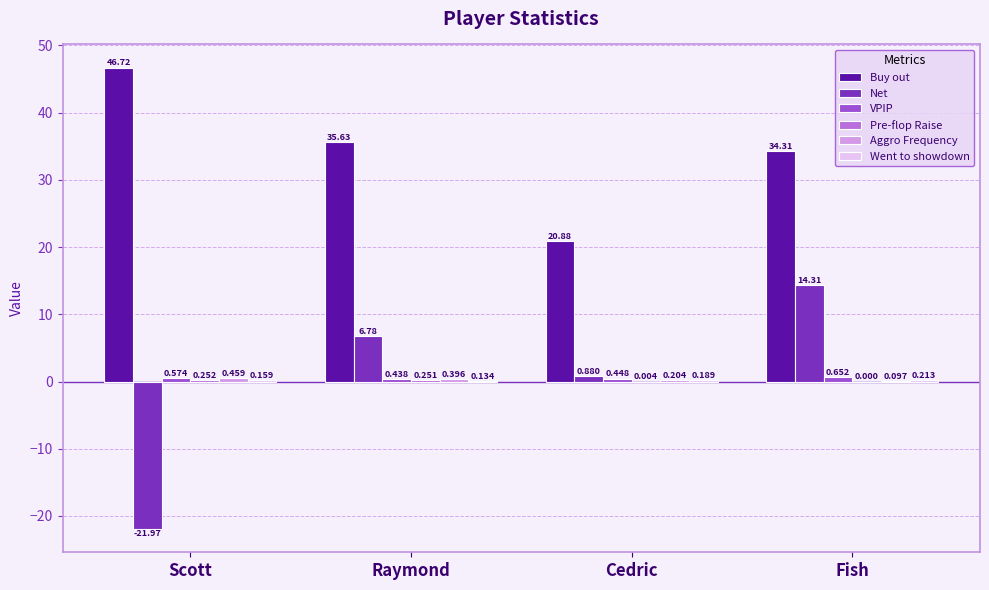

Between Scott and Cedric, which series saw the biggest shift?

Buy out